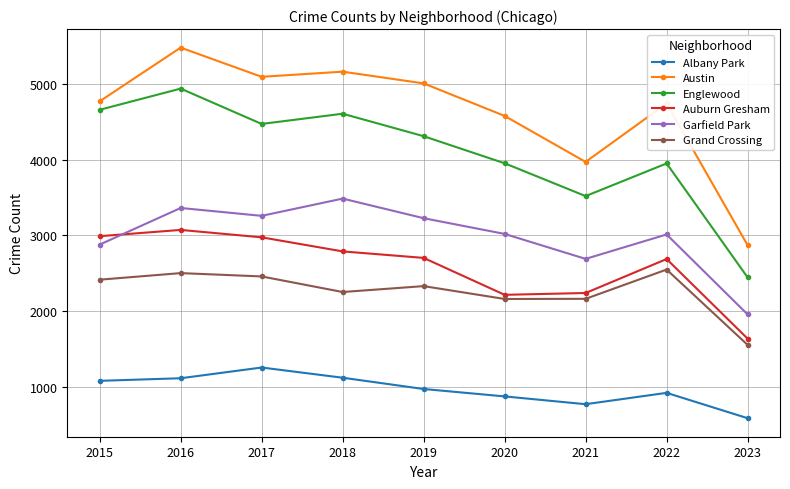

What is the spread (max minus min) of values at 2016?

4371